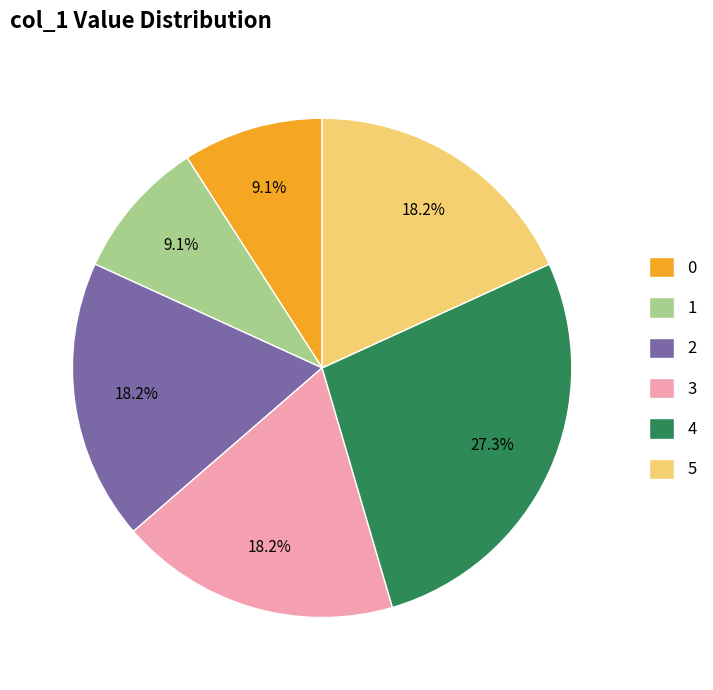

To the nearest percent, what percentage of the pie is 3?

18%